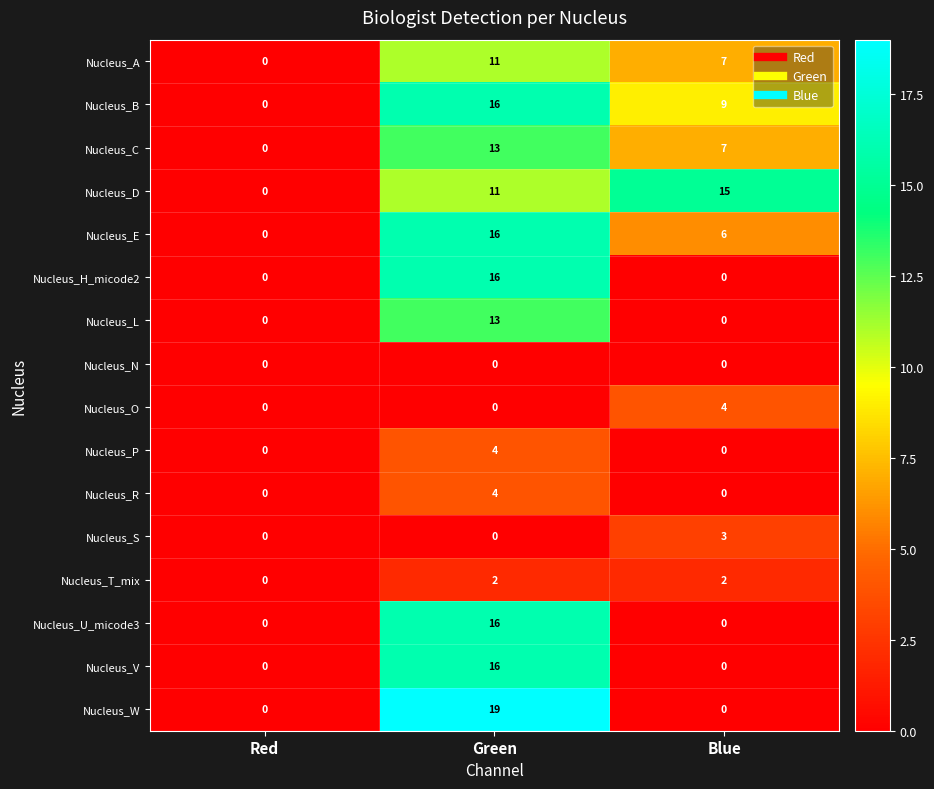

What is the difference between the Nucleus_S values at Red and Blue?

3